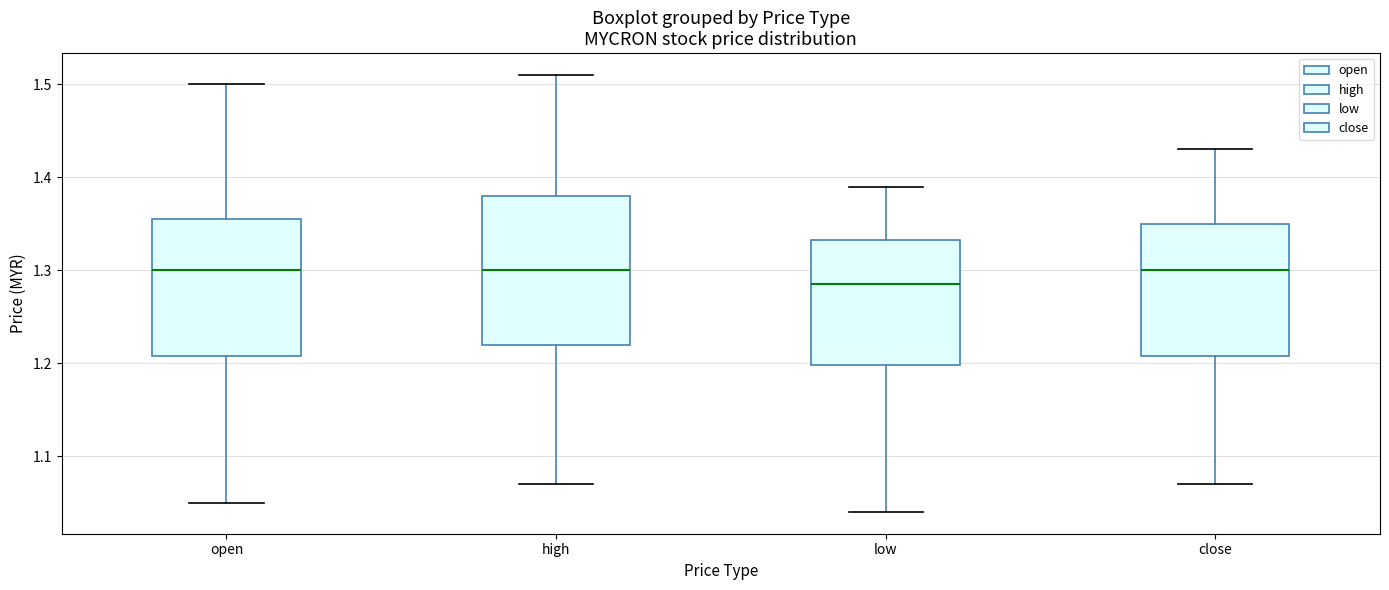

Reading left to right, transcribe this box plot: for each box, give where its median line is, the range the box spans, and where its two whiskers end, as read against the y-axis. The values are not printed on the chart, so give them approximately, as read against the axis.

open: median 1.30, box 1.21 to 1.36, whiskers 1.05 to 1.50
high: median 1.30, box 1.22 to 1.38, whiskers 1.07 to 1.51
low: median 1.29, box 1.20 to 1.33, whiskers 1.04 to 1.39
close: median 1.30, box 1.21 to 1.35, whiskers 1.07 to 1.43